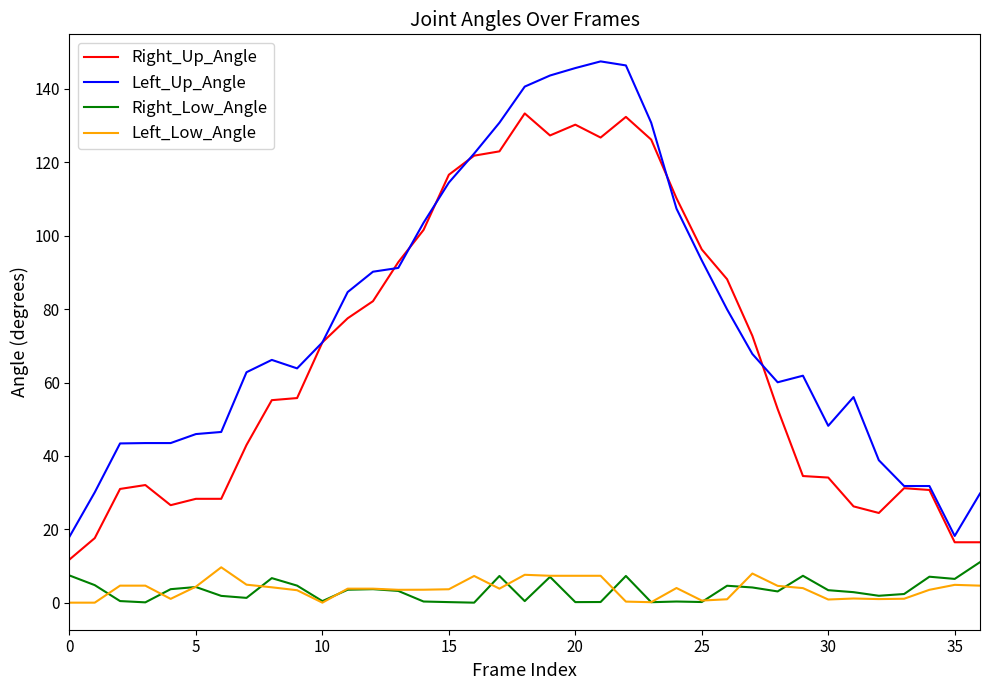

Which series has the largest total across all categories?

Left_Up_Angle